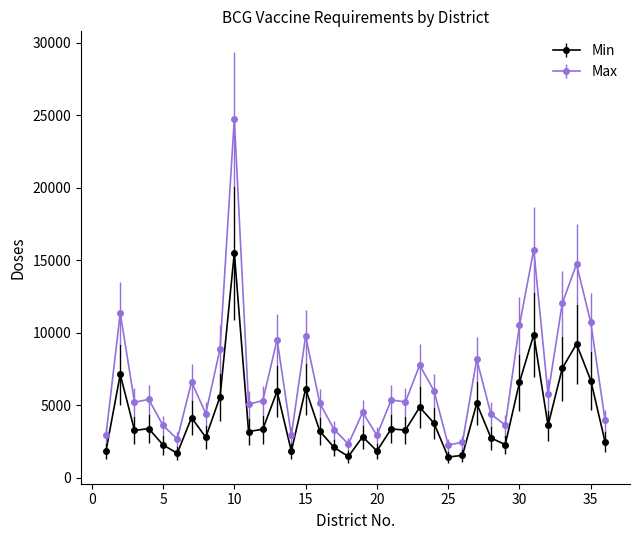

Which series has the widest spread of values?

Max